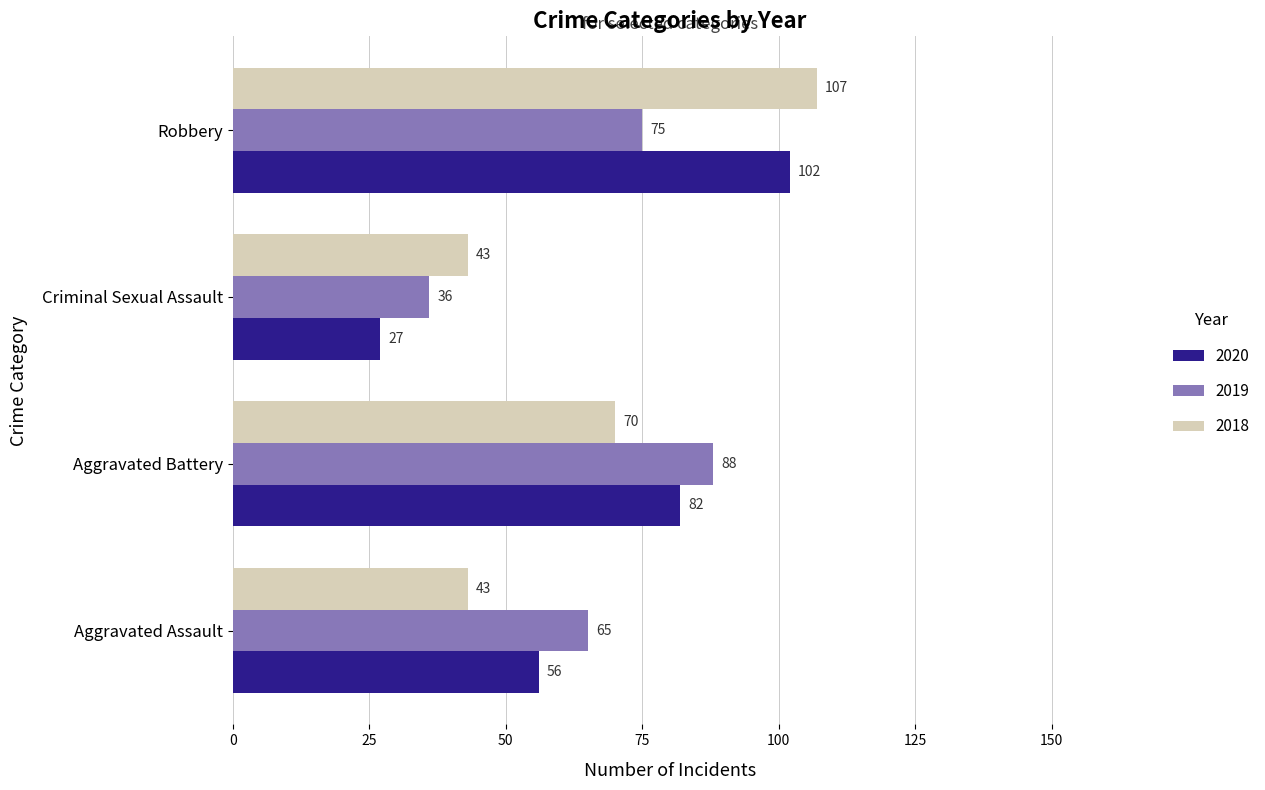

What is the minimum value shown in the chart?

27